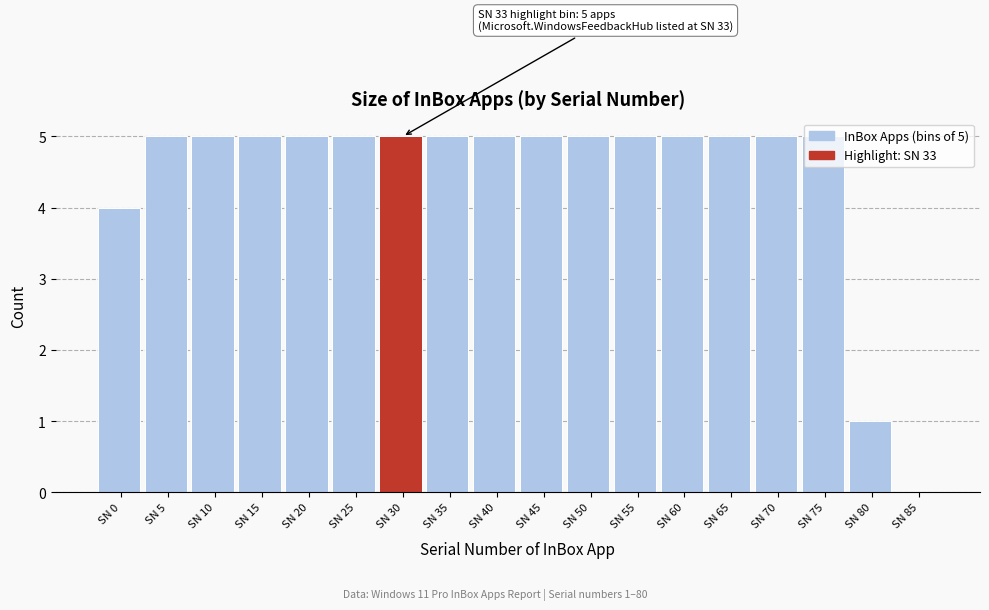

What is the sum of all values?

80